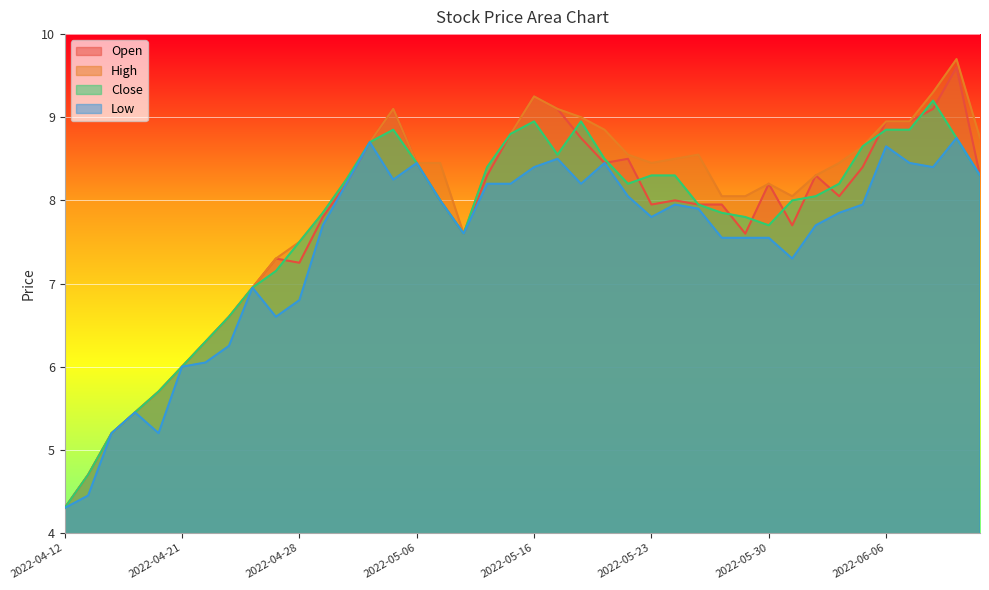

At which category does High reach its first local valley?

2022-05-10